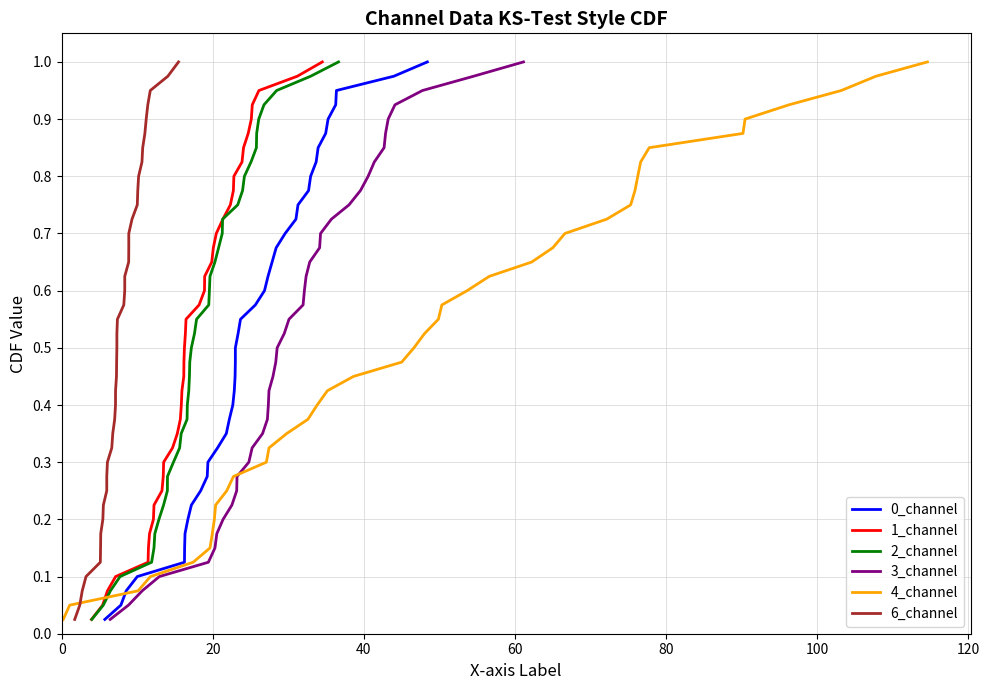

How many lines are shown in the chart?

6